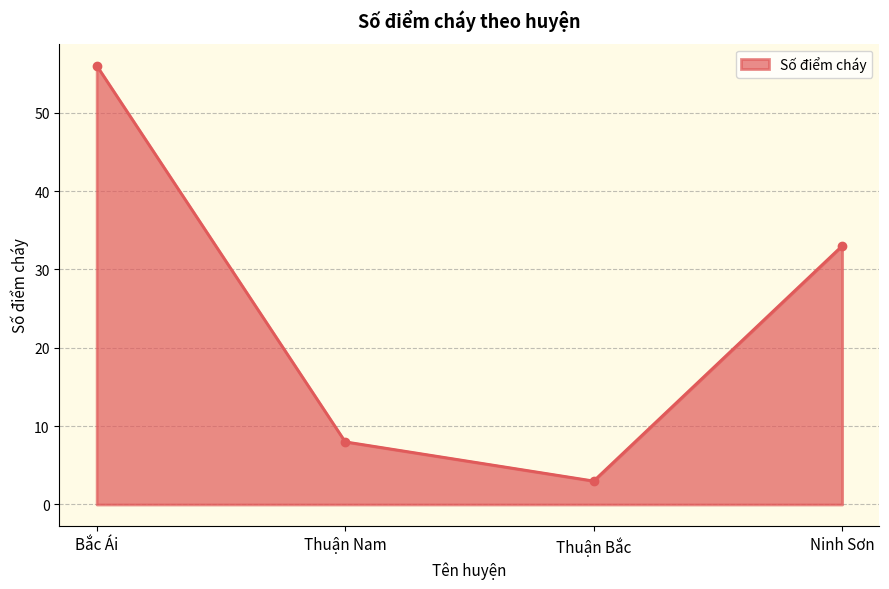

Rank the categories by value from highest to lowest.

Bắc Ái, Ninh Sơn, Thuận Nam, Thuận Bắc